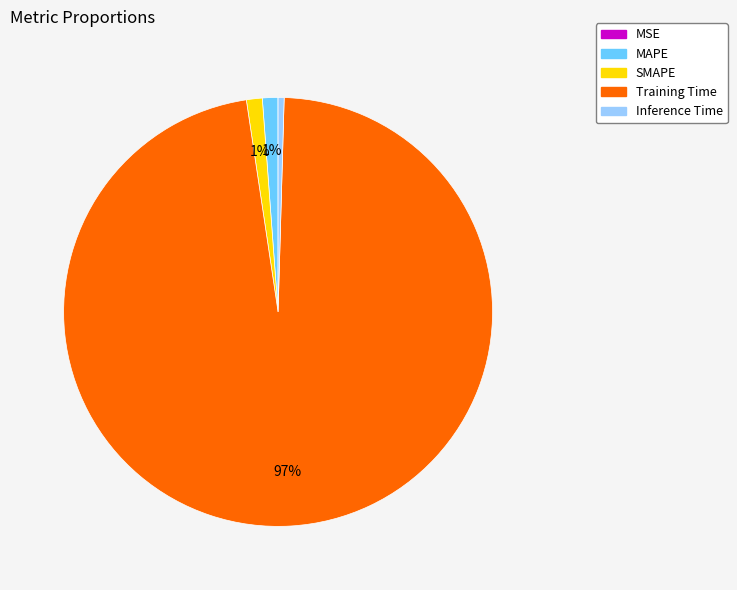

To the nearest percent, what is the average slice percentage?

20%